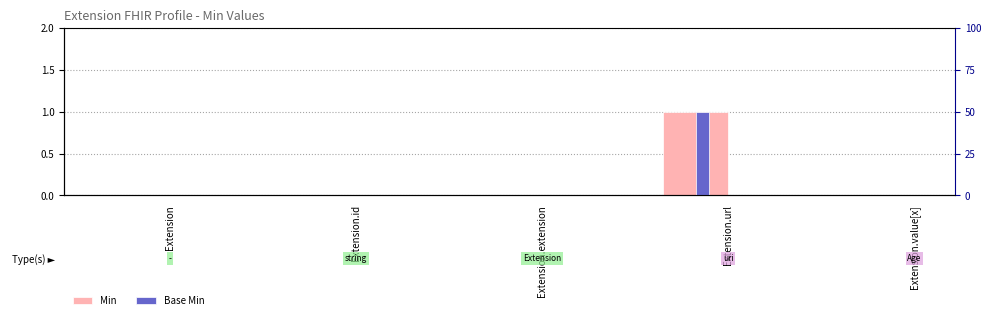

Which label corresponds to the smallest value in the chart?

Extension